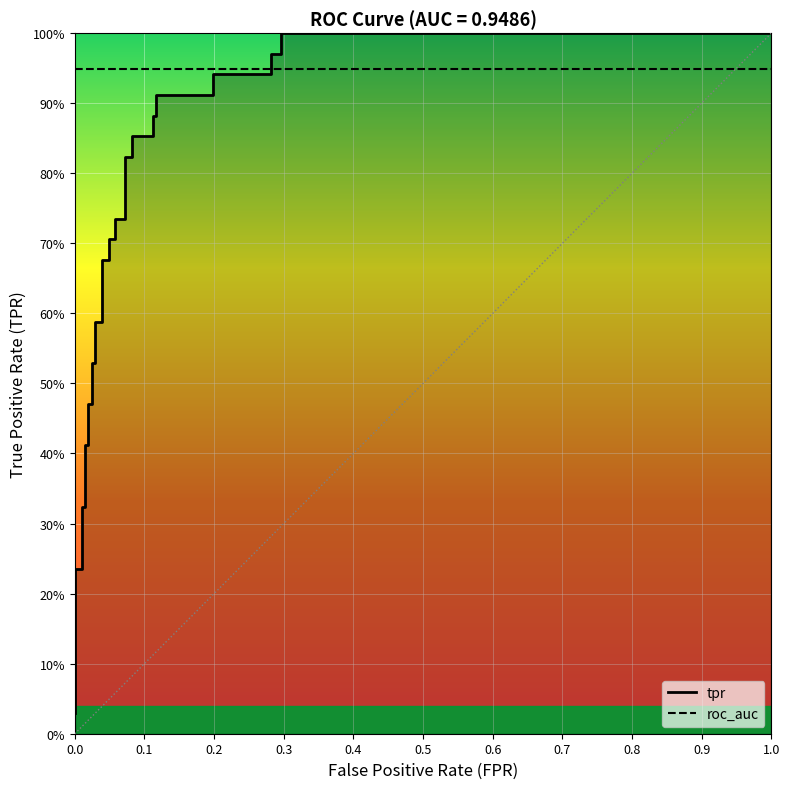

What is the difference between the second highest and minimum values in the tpr series?

1.0